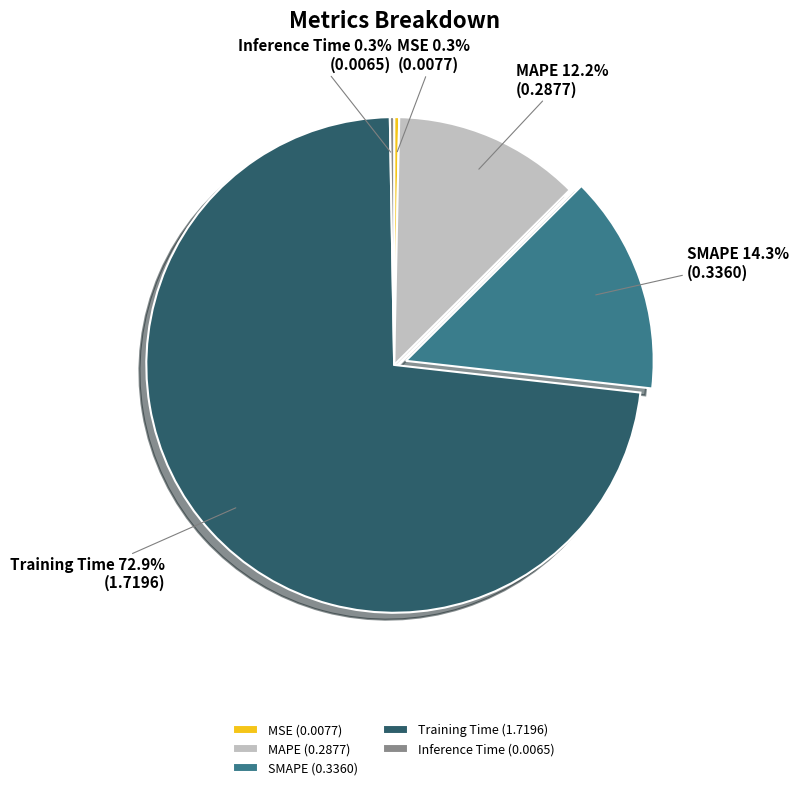

What is the total percentage of MSE and MAPE?

12.5%